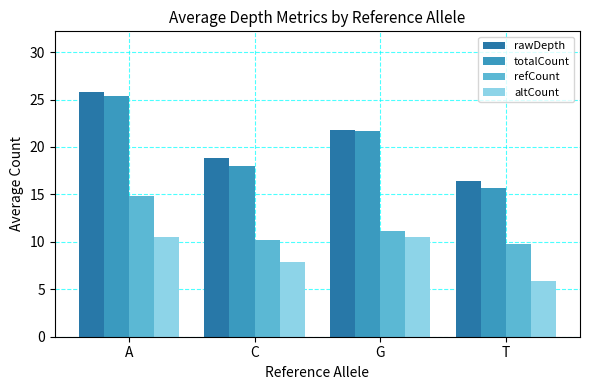

What is the difference between the maximum and minimum values in the rawDepth series?

9.3